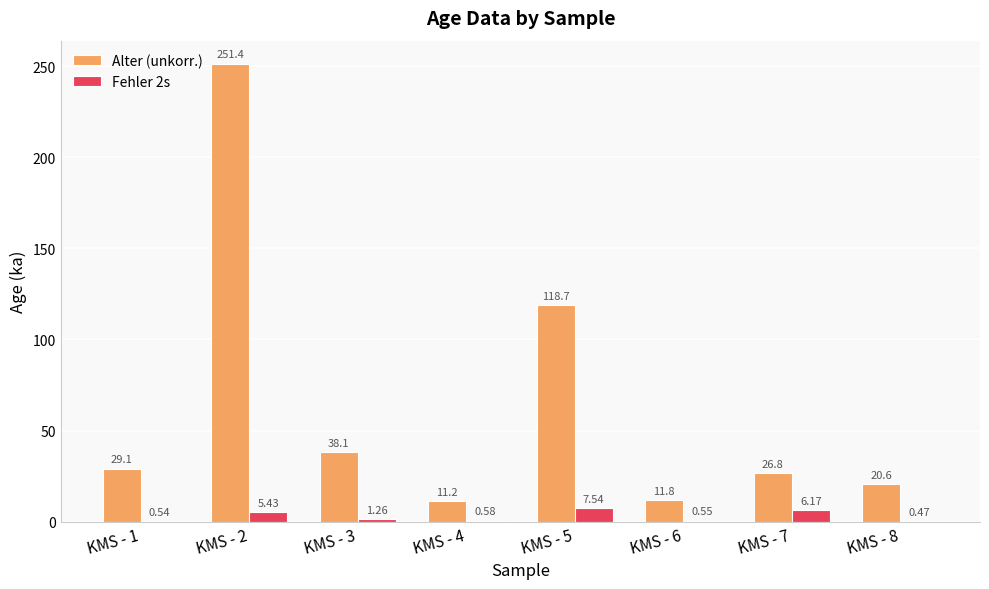

Is the value of Fehler 2s at KMS - 2 greater than the value of Alter (unkorr.) at KMS - 1?

No